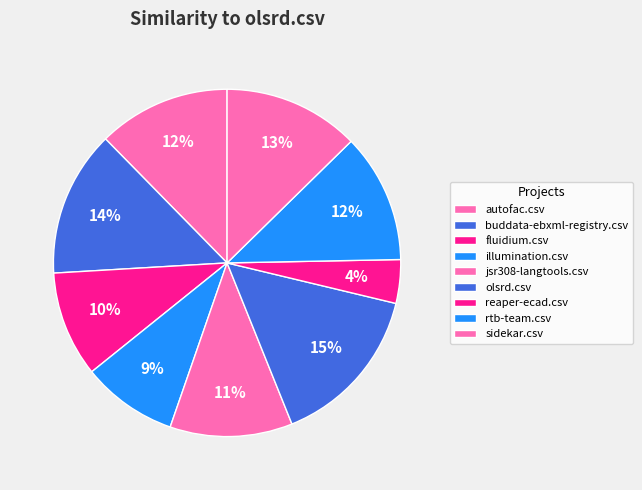

Is there any slice that represents more than half of the pie?

No